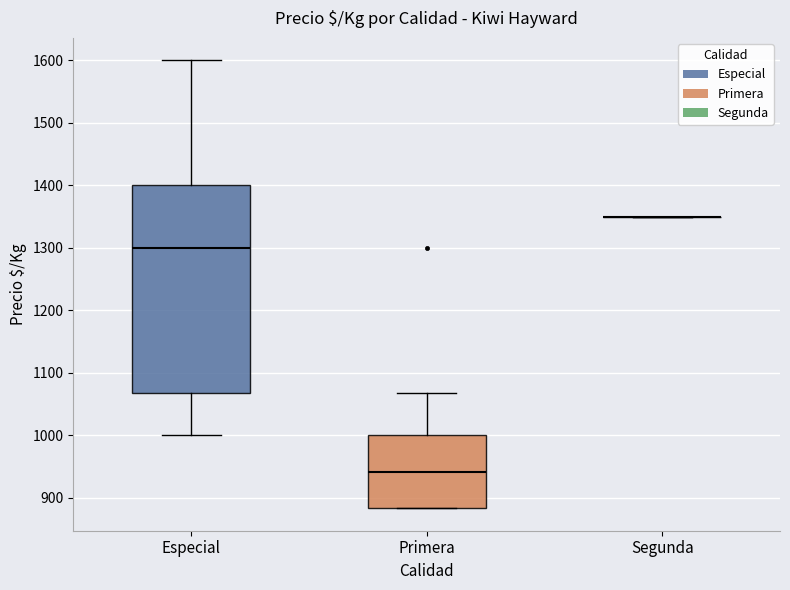

Reading left to right, read every box against the y-axis: the position of its median line, the range the box covers, and the ends of its whiskers. The values are not printed on the chart, so give them approximately, as read against the axis.

Especial: median 1300, box 1070 to 1400, whiskers 1000 to 1600
Primera: median 940, box 880 to 1000, whiskers 880 to 1070
Segunda: box collapsed to a line at 1350, whiskers 1350 to 1350